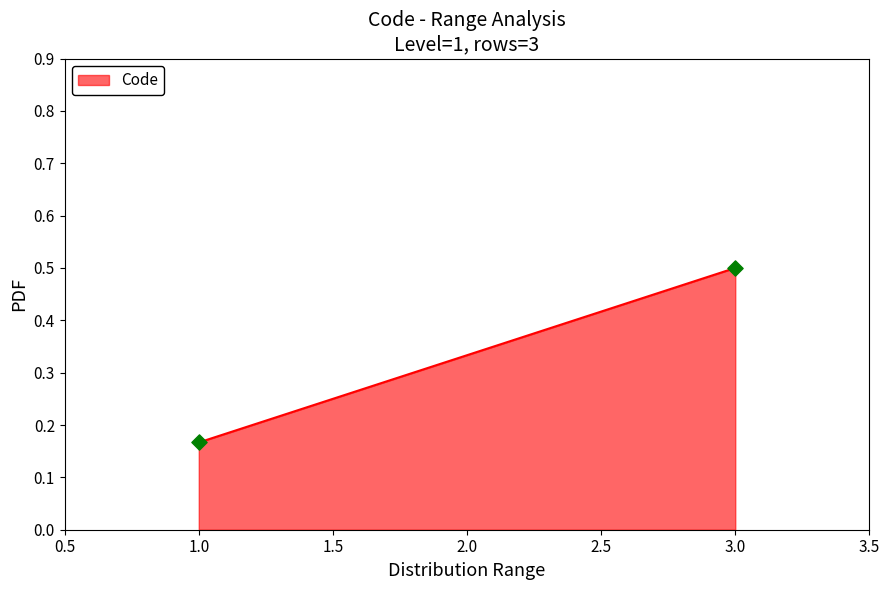

Between 1.0 and 2.0, which is larger?

2.0